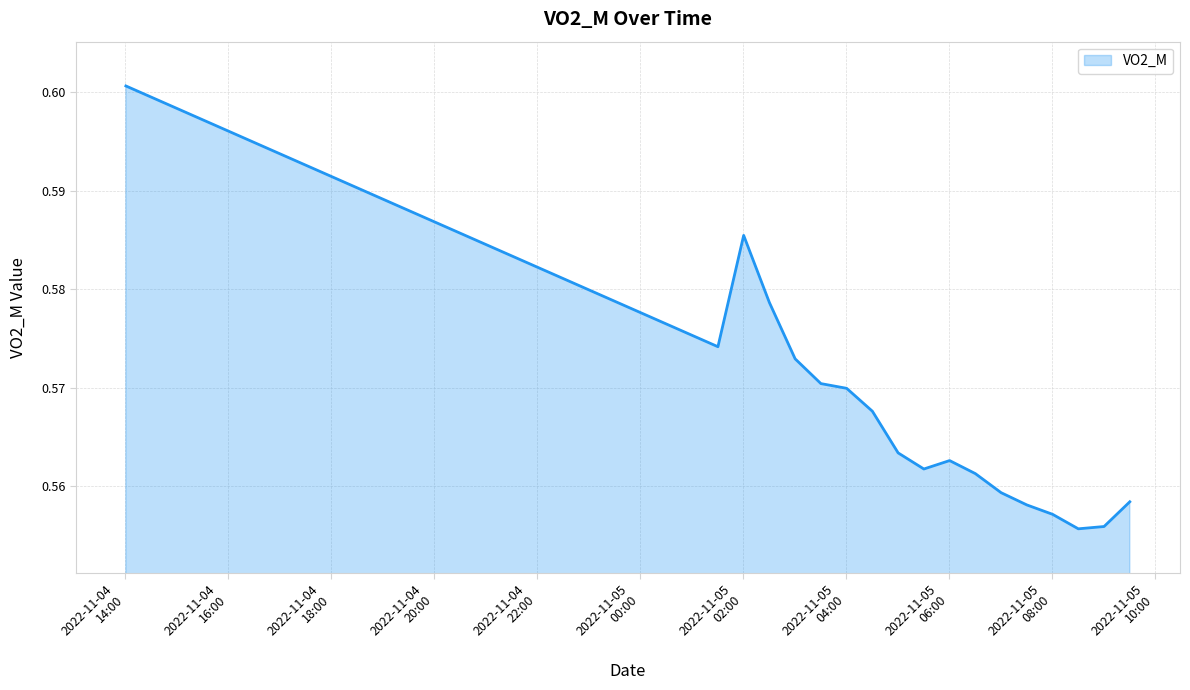

Reading left to right, extract all data points from this chart.

0.6	0.6	0.6	0.6	0.6	0.6	0.6	0.6	0.6	0.6	0.6	0.6	0.6	0.6	0.6	0.6	0.6	0.6	0.6	0.6	0.6	0.6	0.6	0.6	0.6	0.6	0.6	0.6	0.6	0.6	0.6	0.6	0.6	0.6	0.6	0.6	0.6	0.6	0.6	0.6